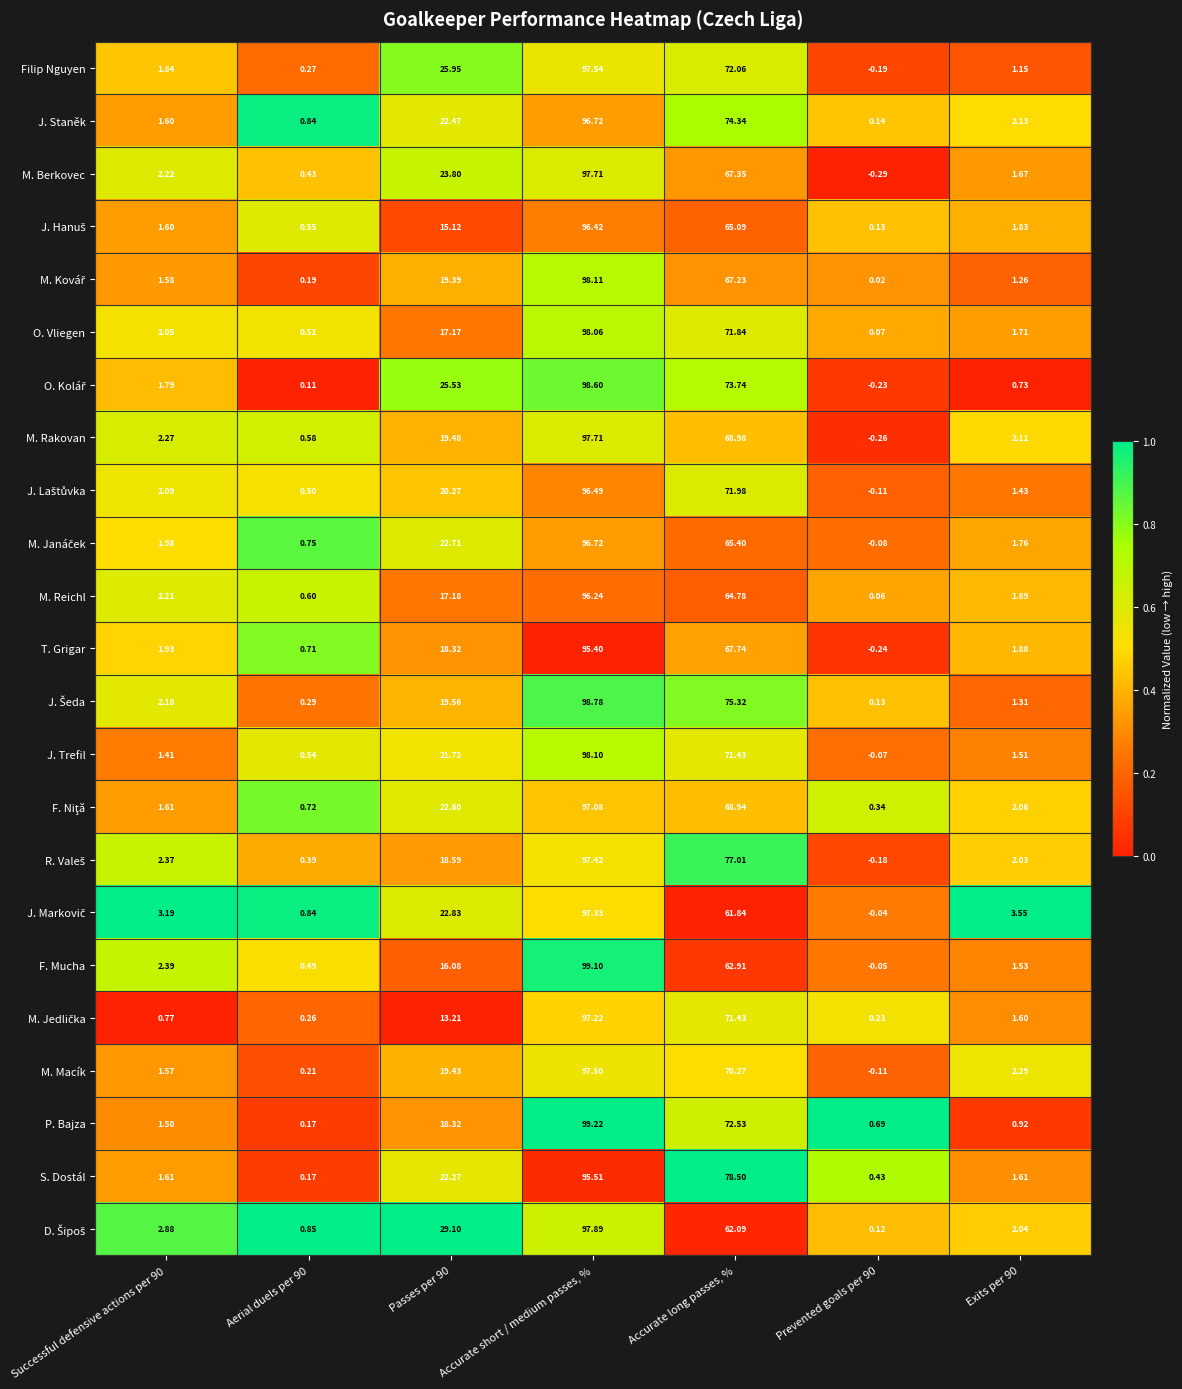

At which category is the sum across all series the highest?

Accurate short / medium passes, %